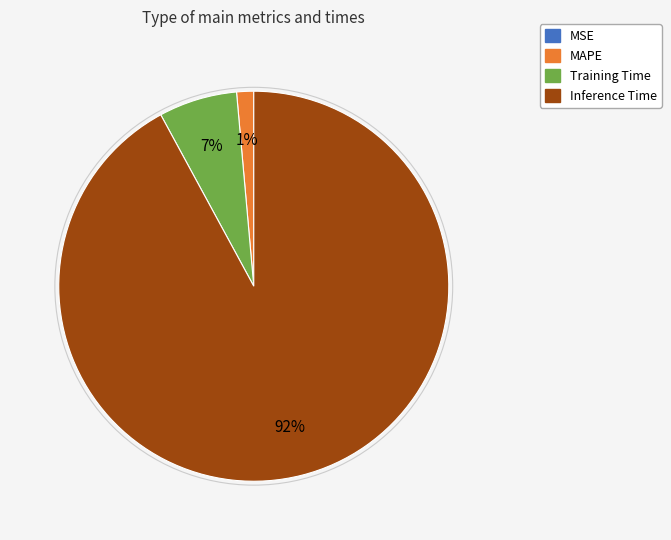

Is there a majority slice in this chart?

Yes